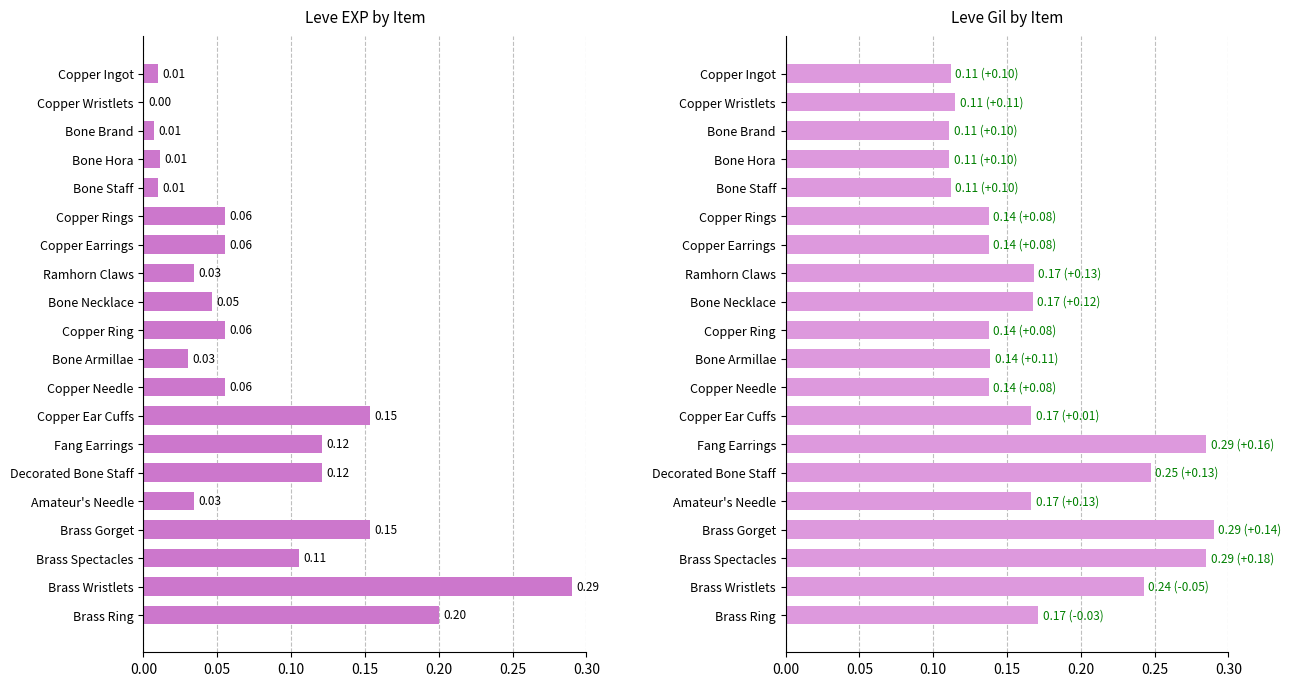

At Bone Armillae, list the series in order from largest to smallest.

Leve Gil, Leve EXP